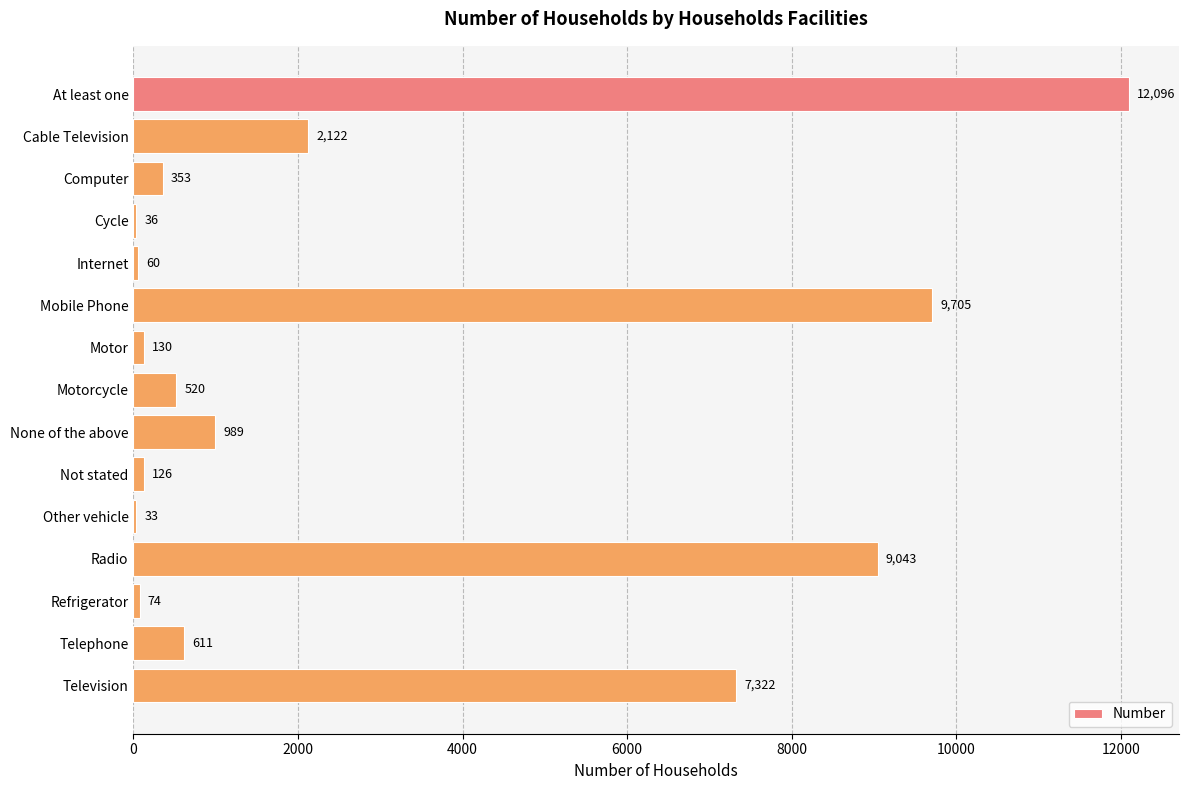

True or false: the data shows 353 at Computer.

True